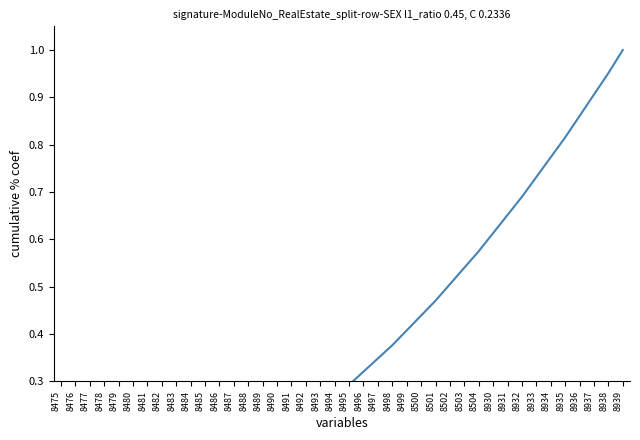

Does the chart display data point markers on the line(s)?

No